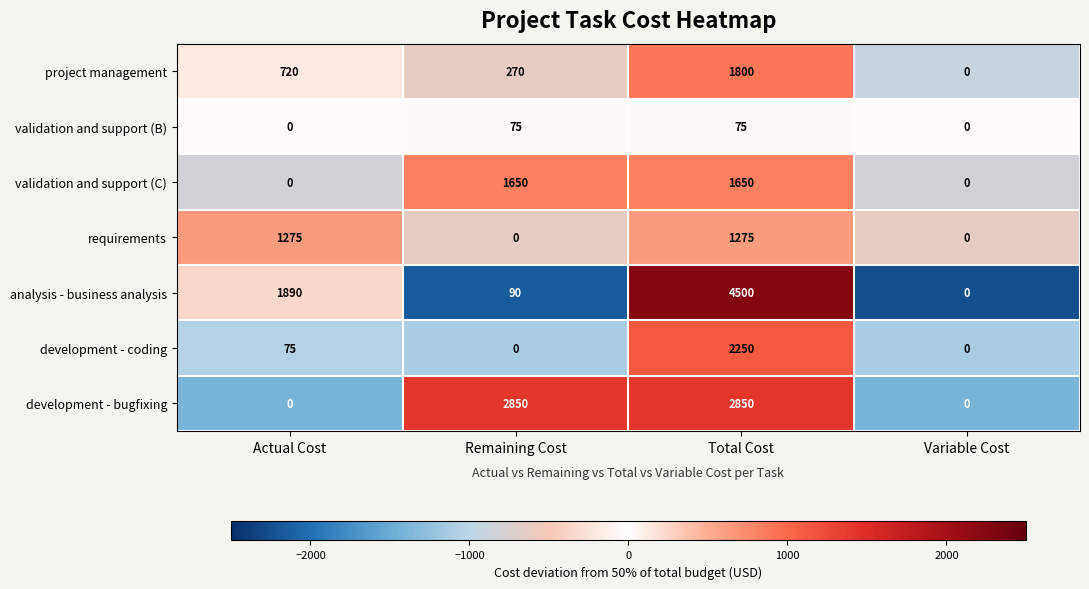

Reading left to right, transcribe all the data shown in this chart.

project management: 720	270	1800	0
validation and support (B): 0	75	75	0
validation and support (C): 0	1650	1650	0
requirements: 1275	0	1275	0
analysis - business analysis: 1890	90	4500	0
development - coding: 75	0	2250	0
development - bugfixing: 0	2850	2850	0